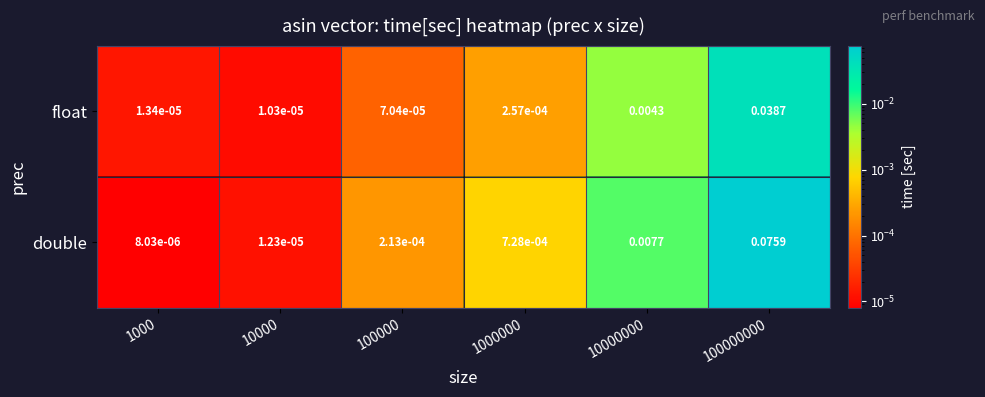

Between 1000000 and 100000000, which series saw the biggest shift?

double